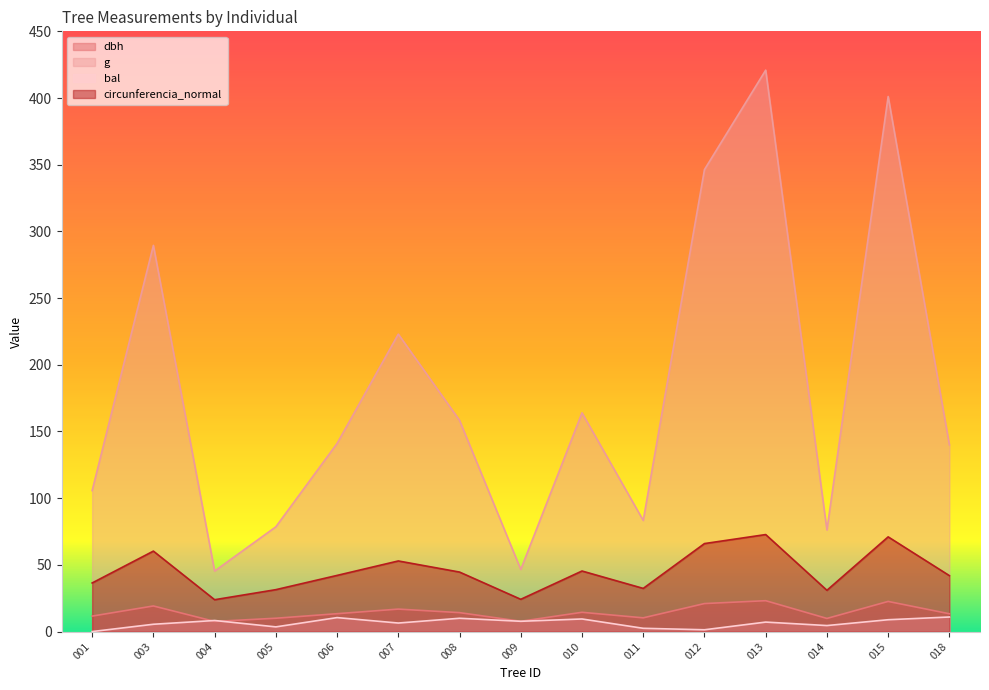

True or false: bal and g intersect in this chart.

False